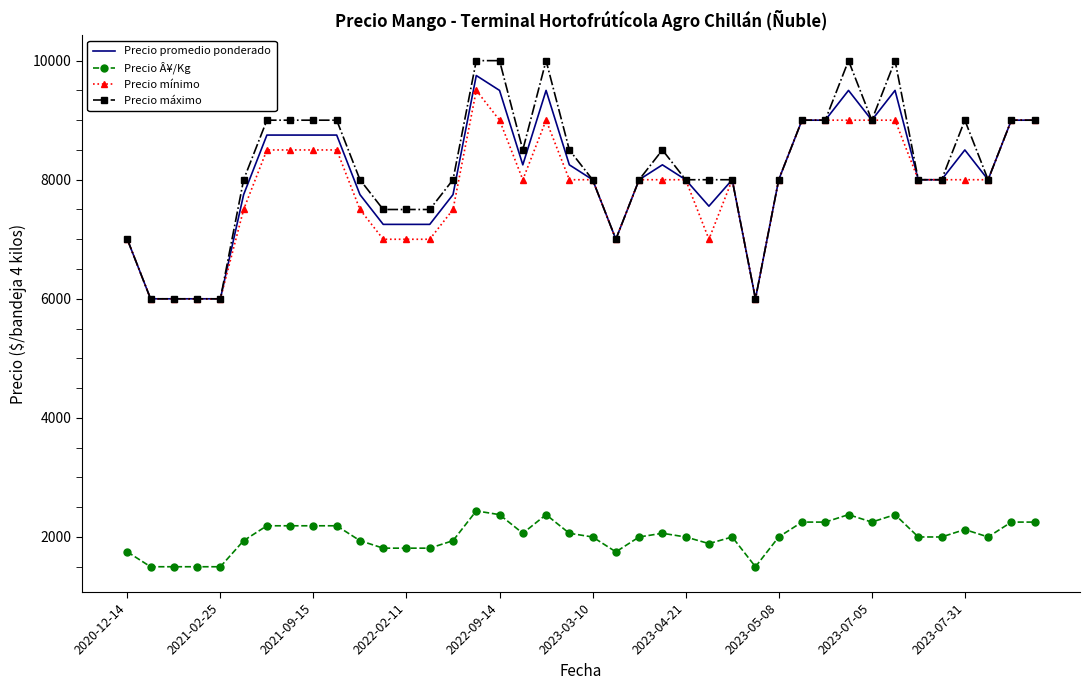

True or false: Precio Â¥/Kg and Precio máximo cross at least once.

False